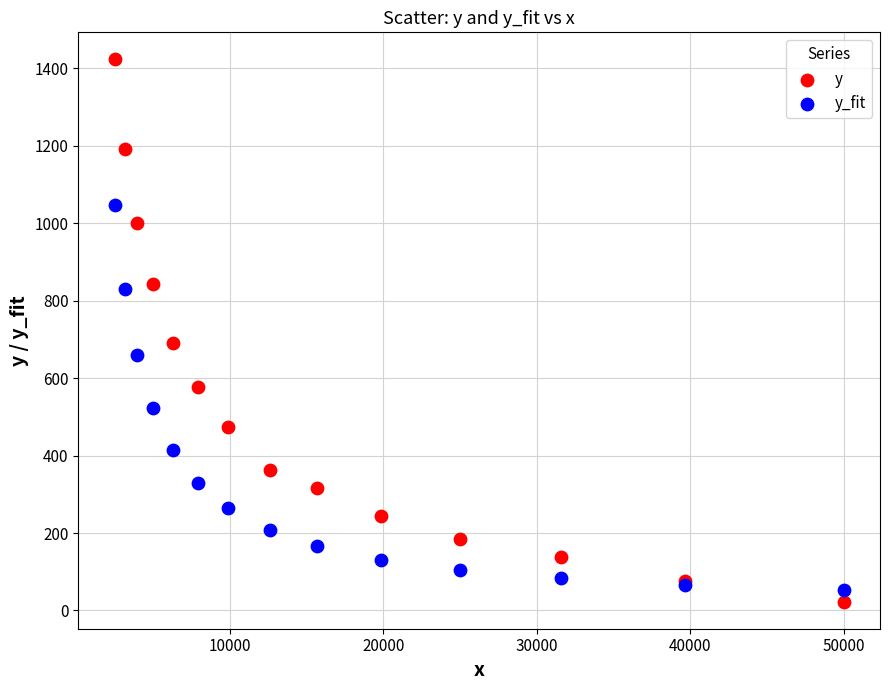

What are all the series names shown in the legend?

y, y_fit